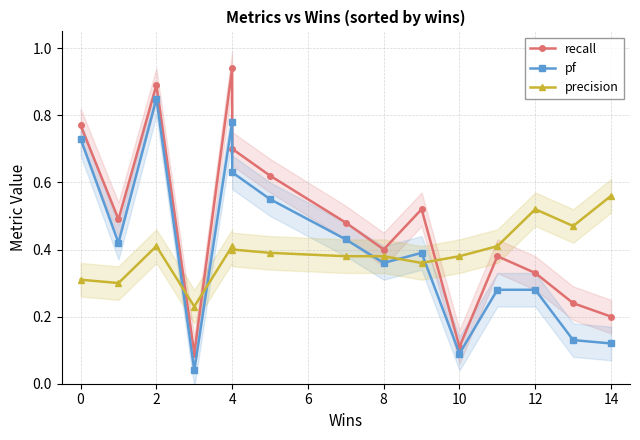

At which category is the sum across all series the highest?

2